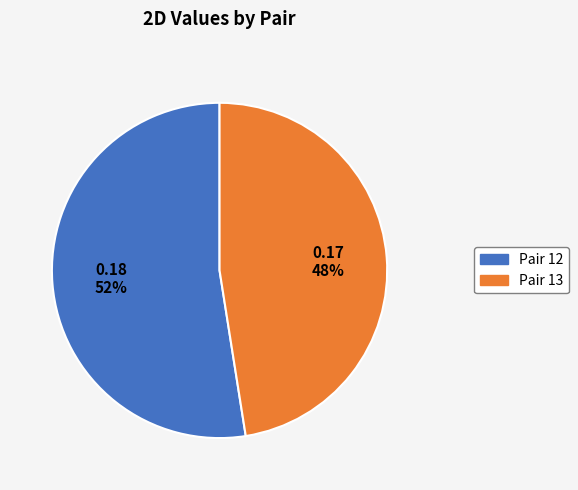

To the nearest percent, what is the average slice percentage?

50%